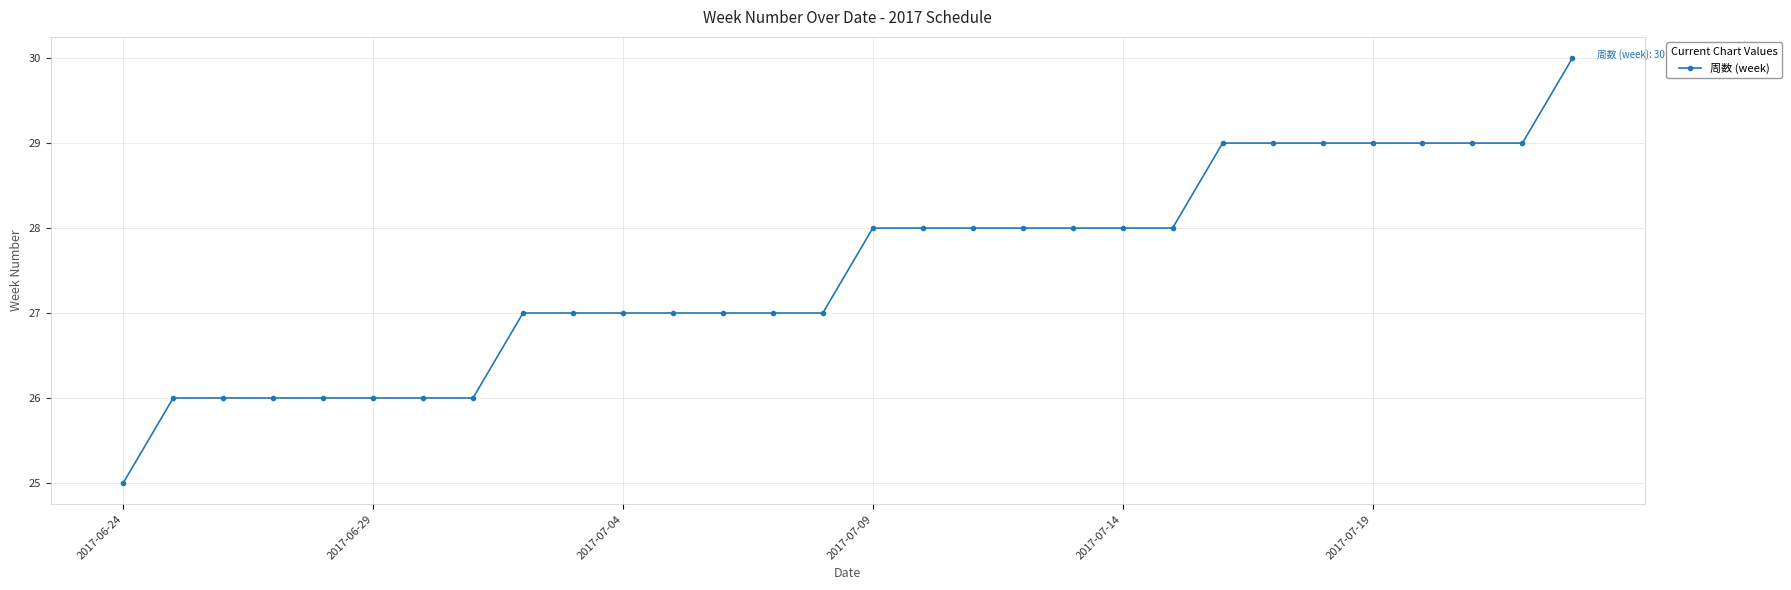

What is the sum of all values?

825